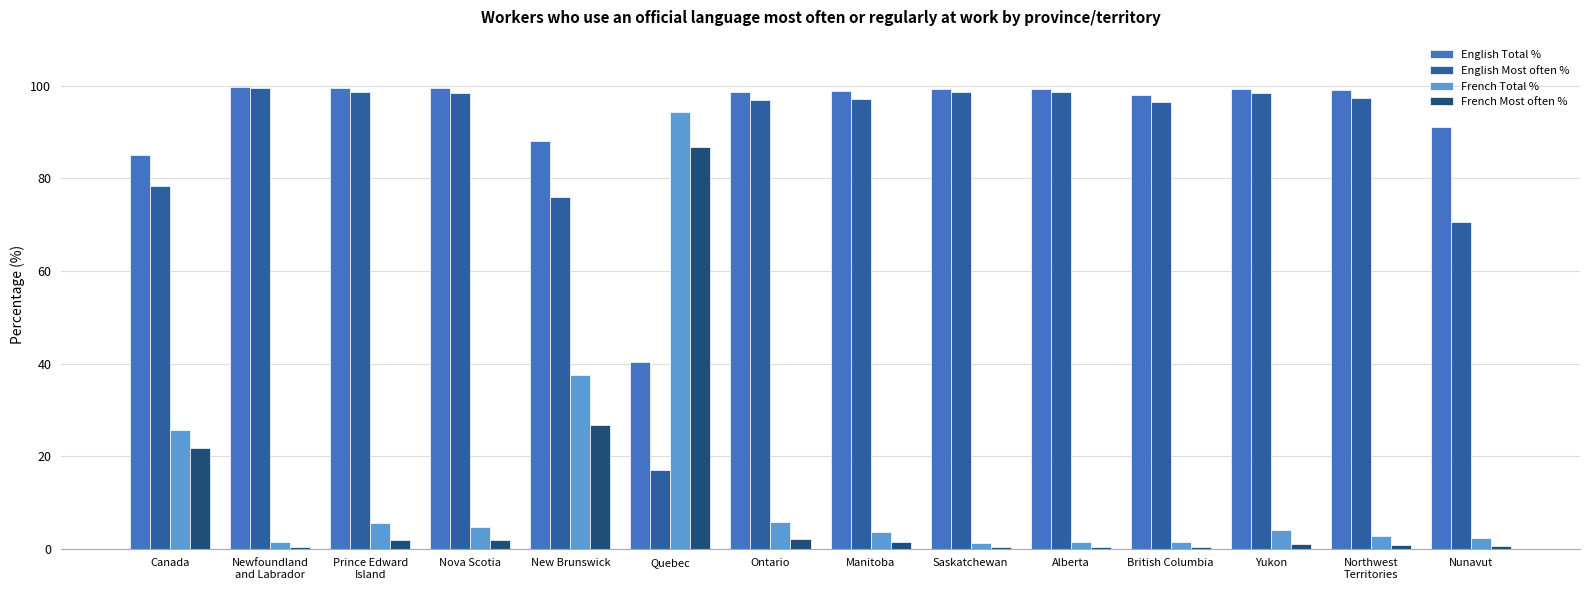

What is the label of the 12th bar from the left?

Yukon